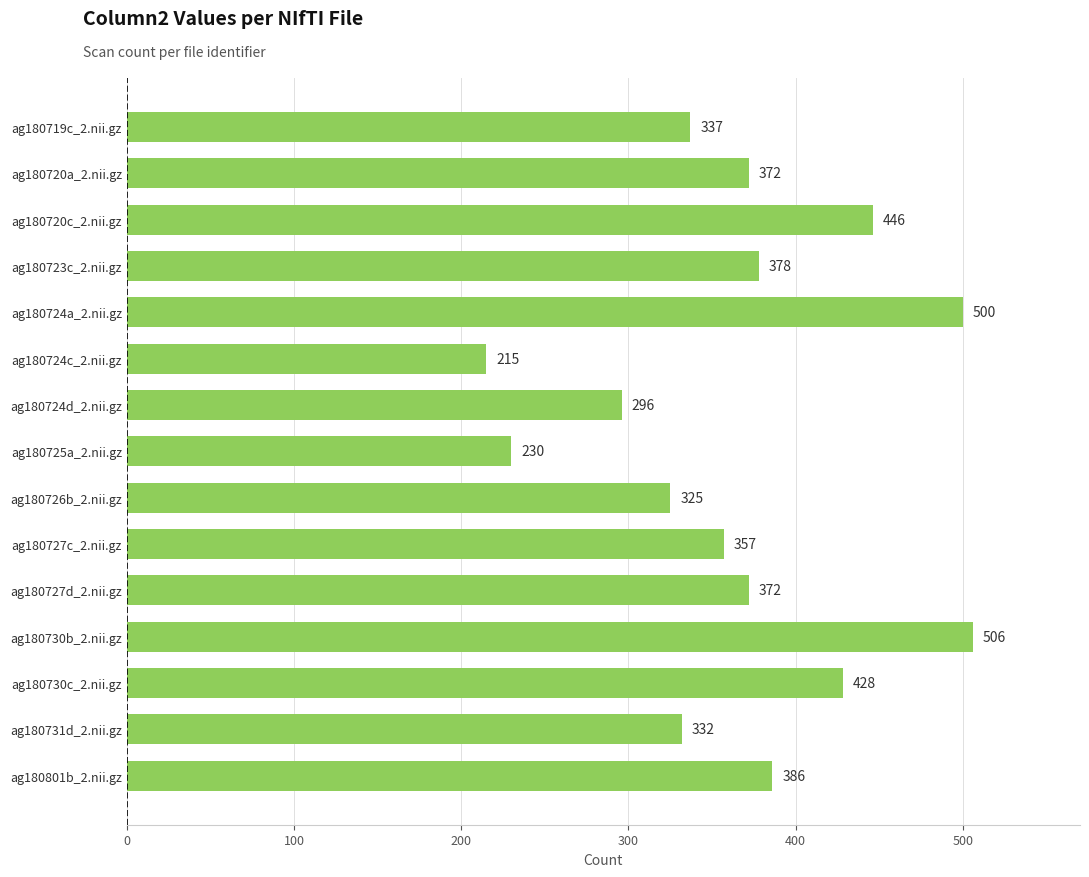

Where is the data nearest to the value 360?

ag180727c_2.nii.gz